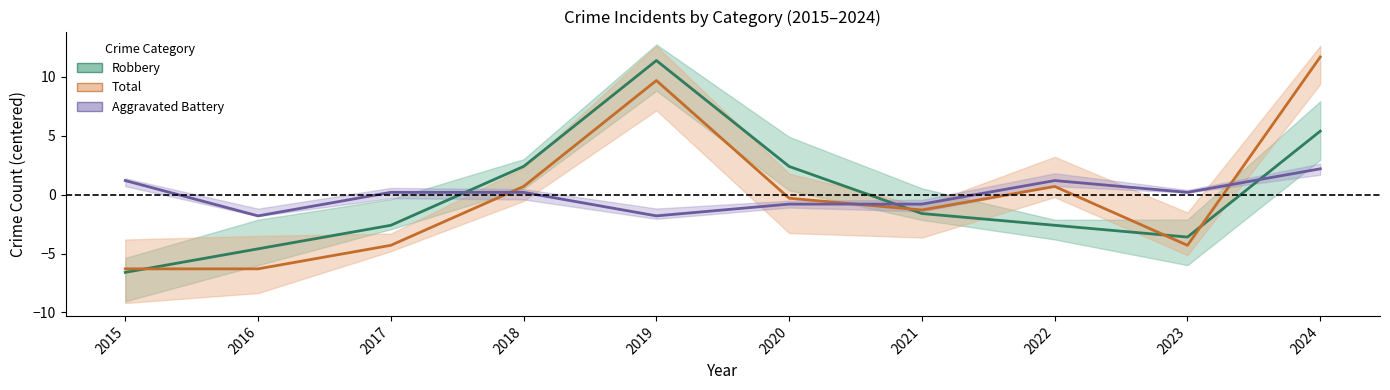

Which category has the highest value across all series?

2024